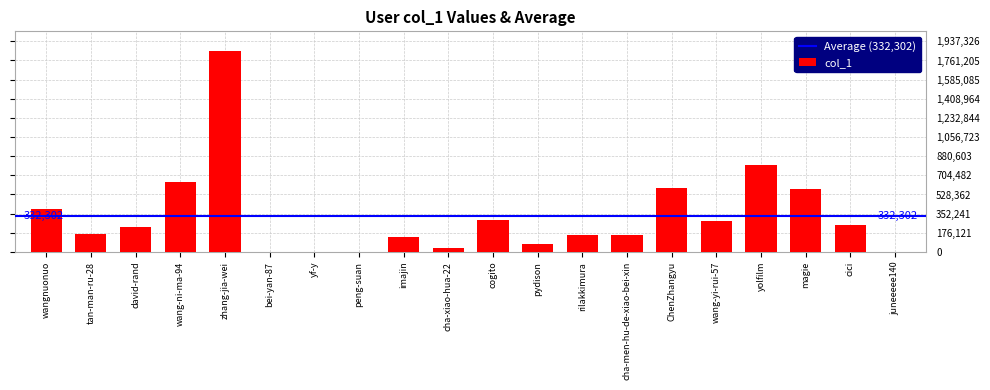

What is the maximum value shown in the chart?

1845072